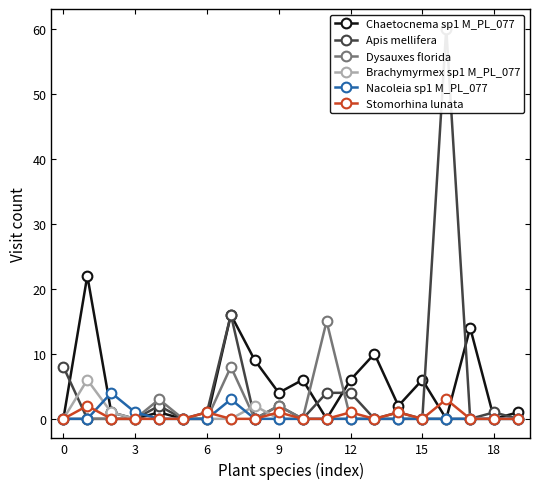

Which category has the highest value across all series?

16